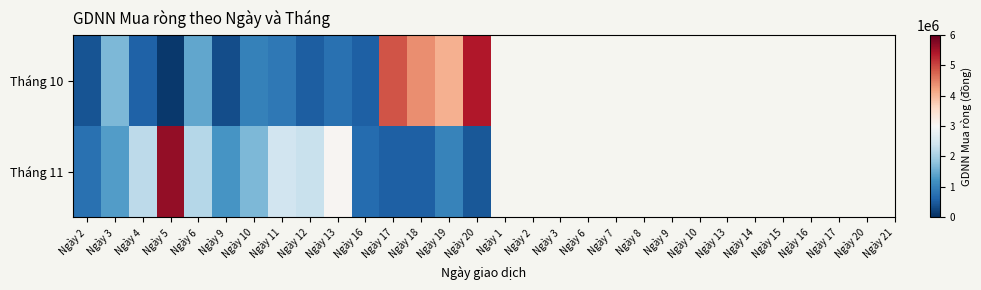

Which has a higher value, Ngày 16 or Ngày 12?

Ngày 16